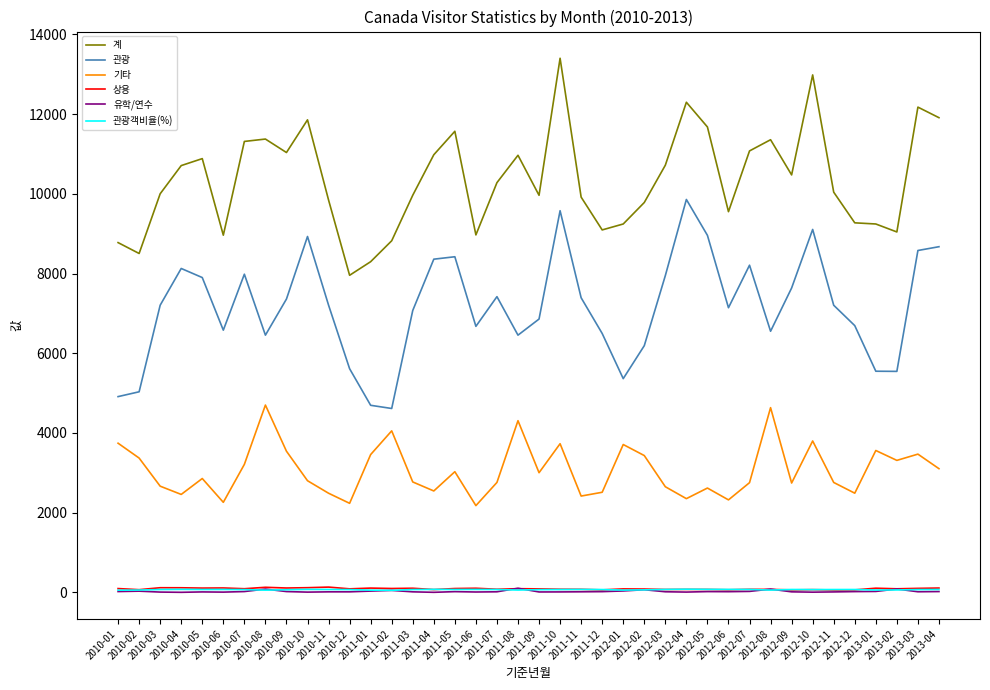

True or false: 상용 has more than 2 interior local peaks.

True